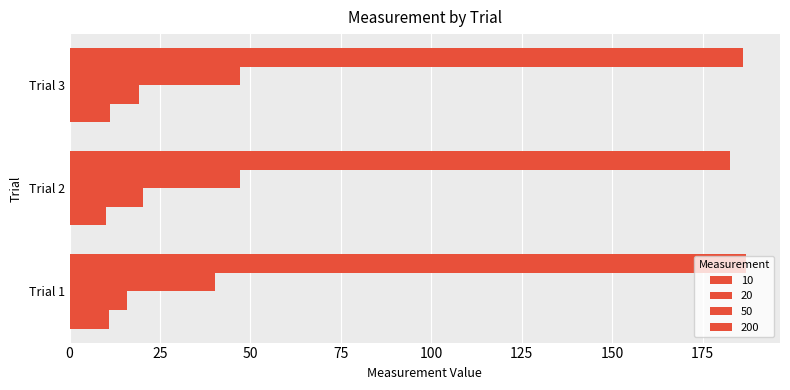

How many data points in 200 are less than 186?

1